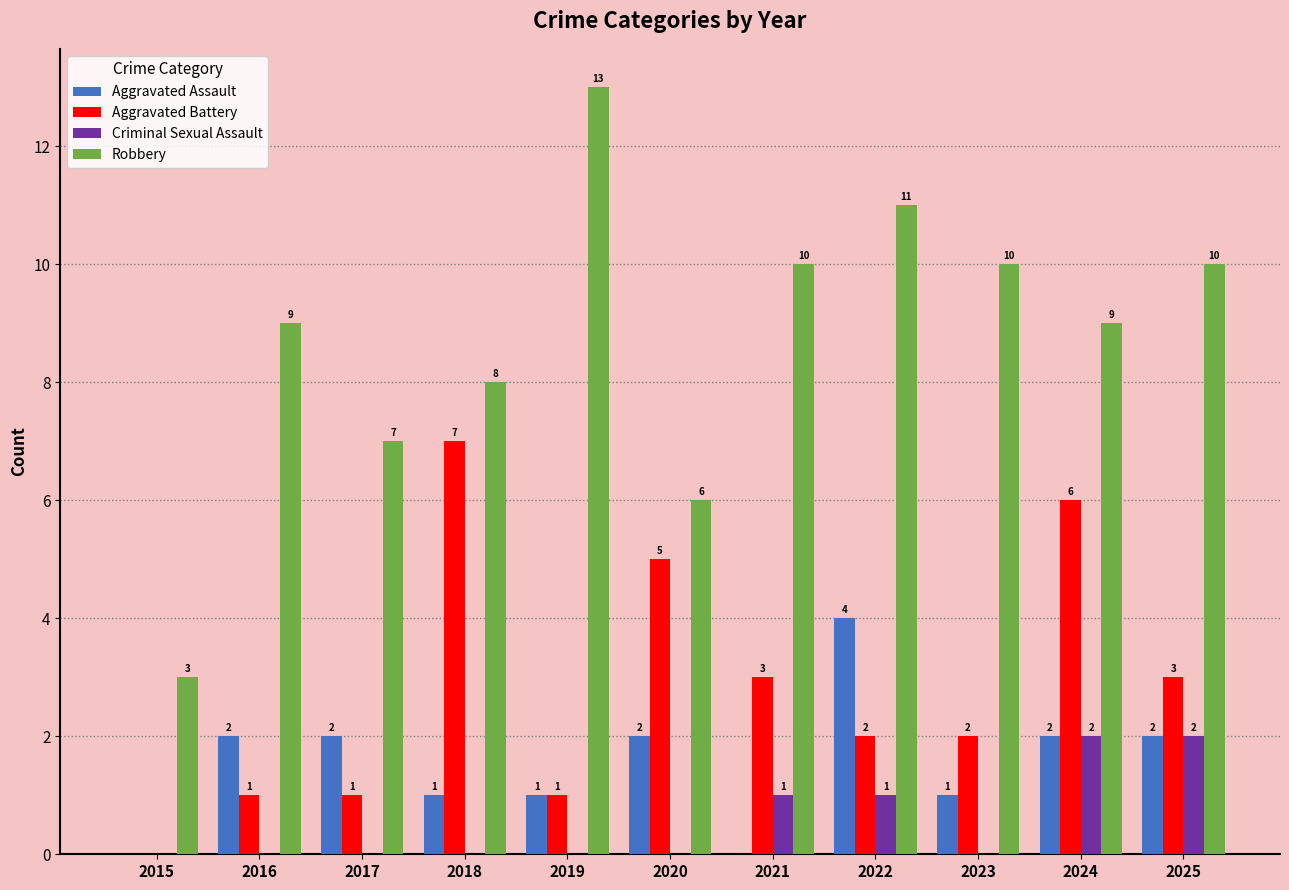

What is the maximum value for Criminal Sexual Assault?

2